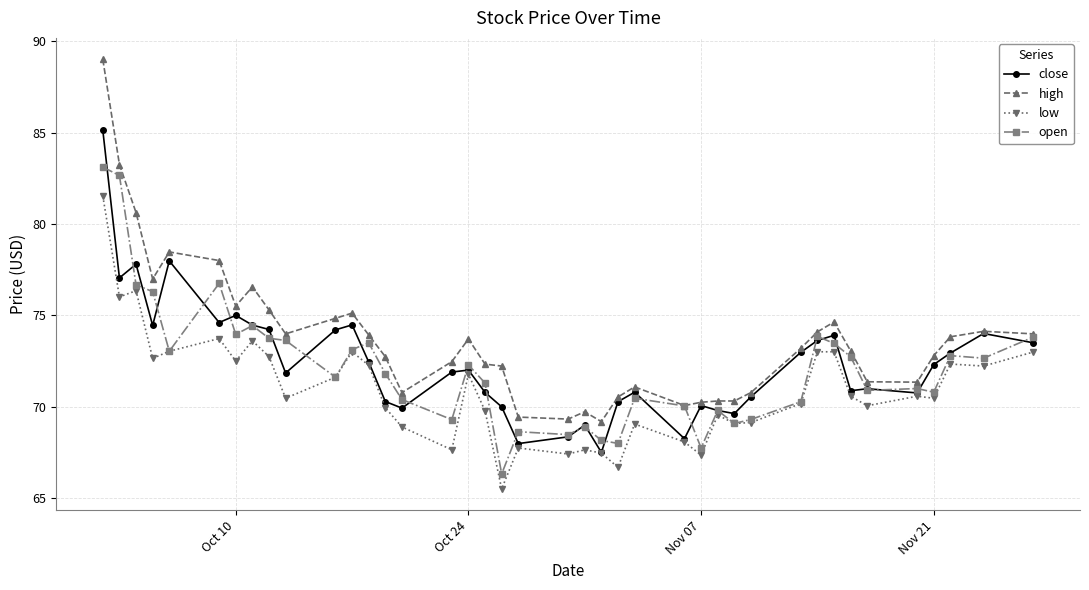

How many data points does each series have?

40